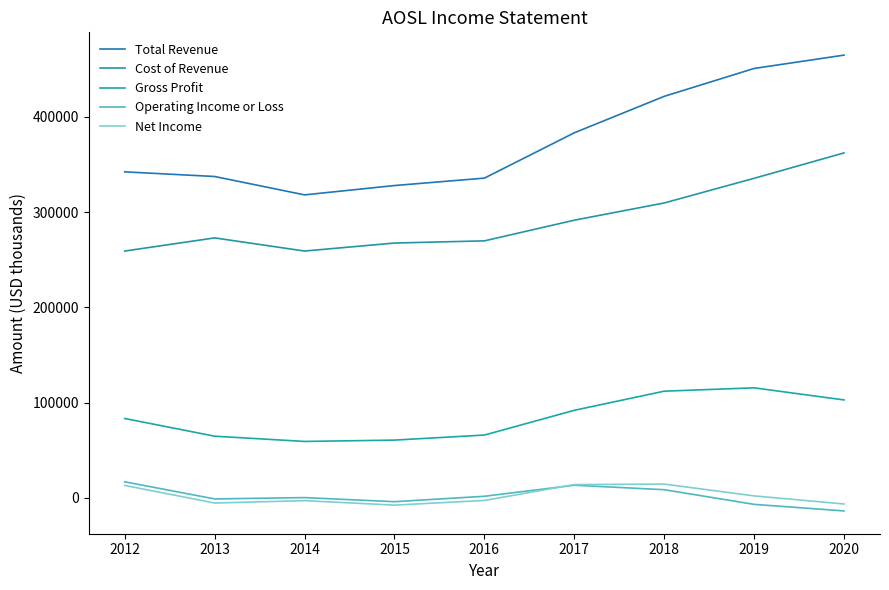

How many lines are shown in the chart?

5